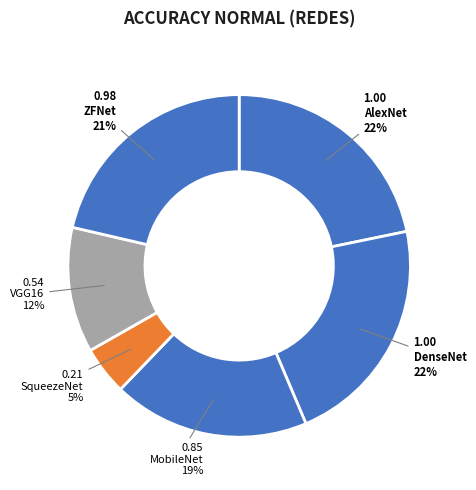

To the nearest percent, what is the average slice percentage?

17%